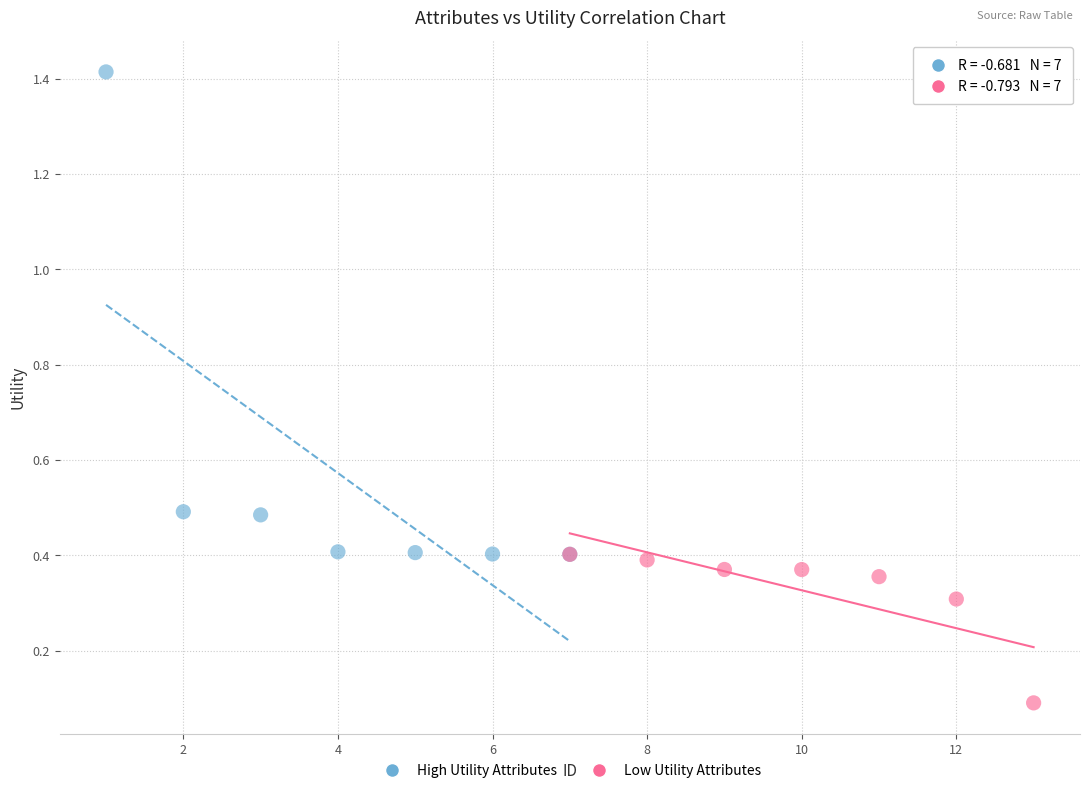

Which series reaches the maximum Y coordinate?

High Utility Attributes